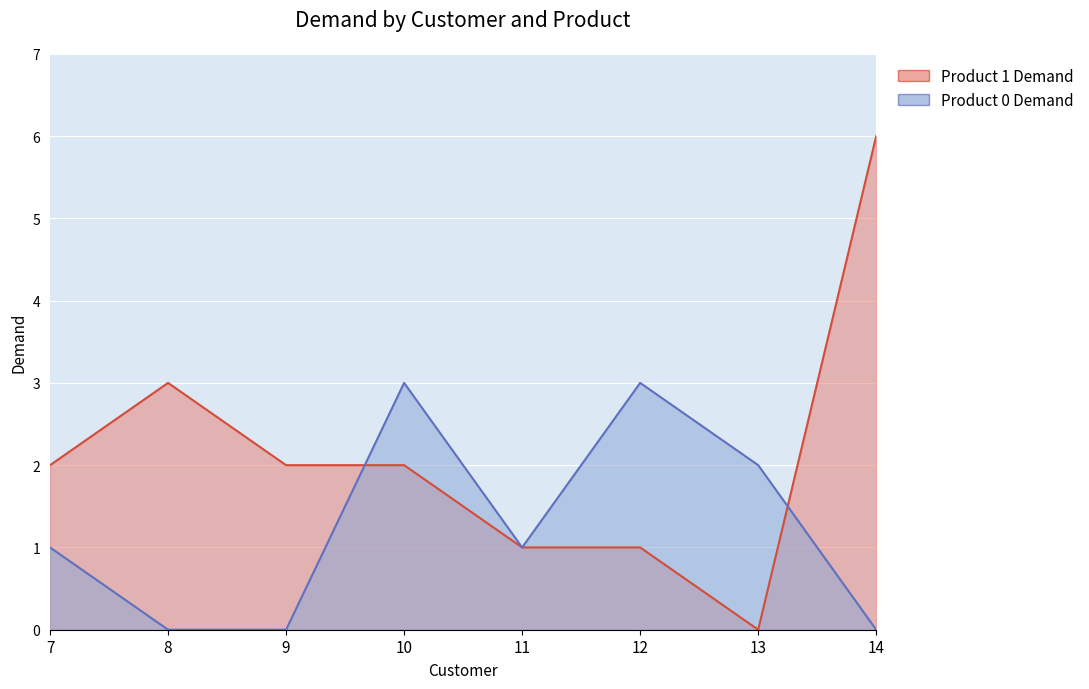

True or false: Product 0 Demand has more than 0 points higher than both neighbors.

True